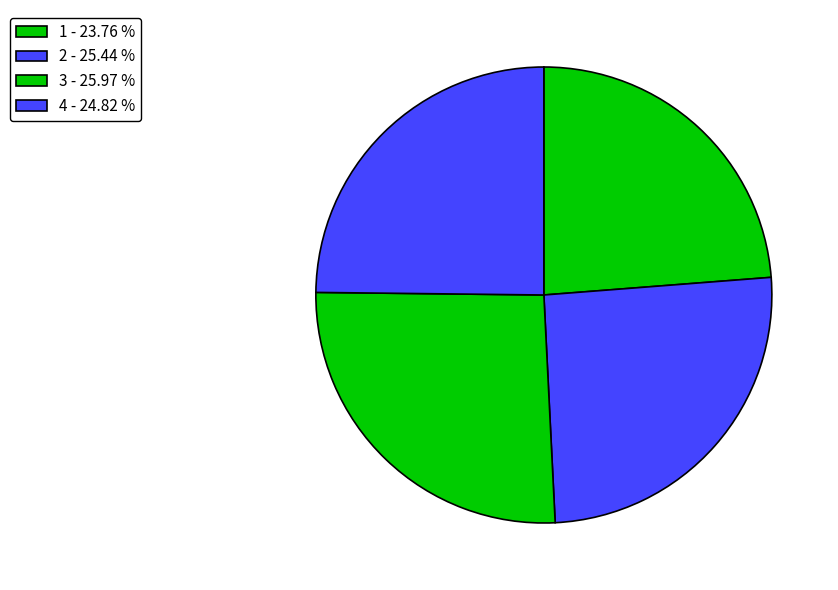

Rank the categories by value from lowest to highest.

1, 4, 2, 3